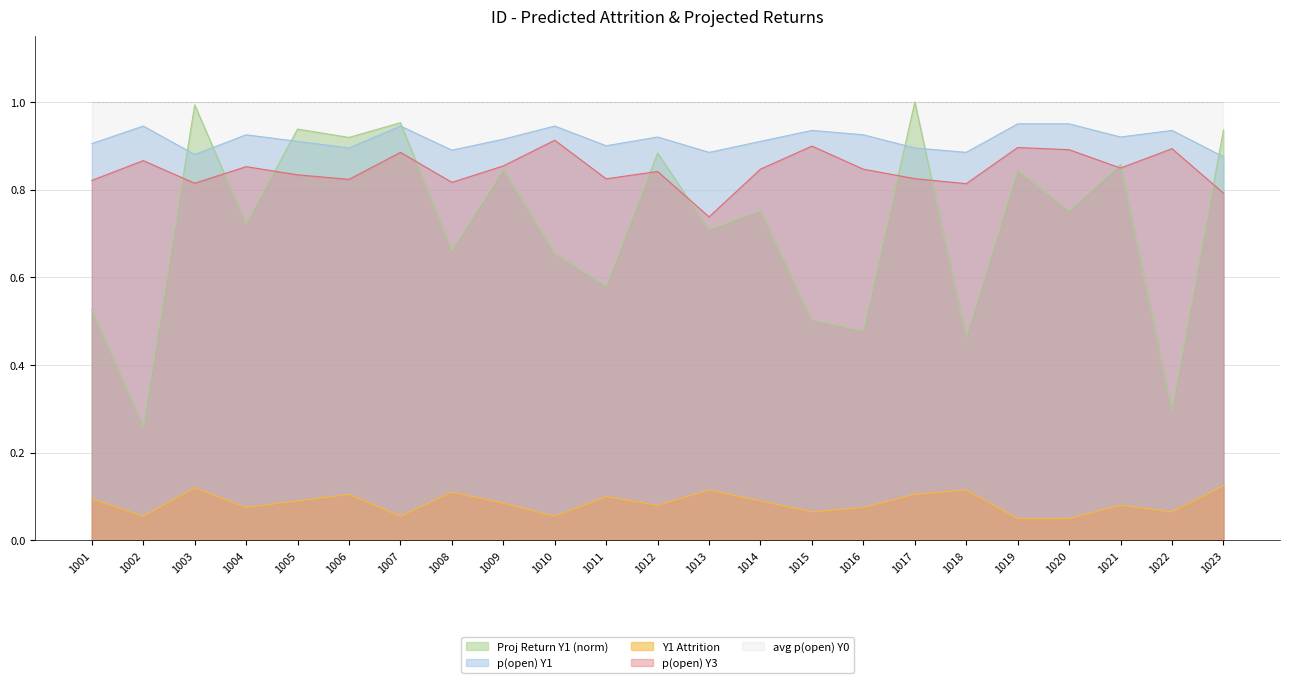

Count the number of data series in this chart.

5